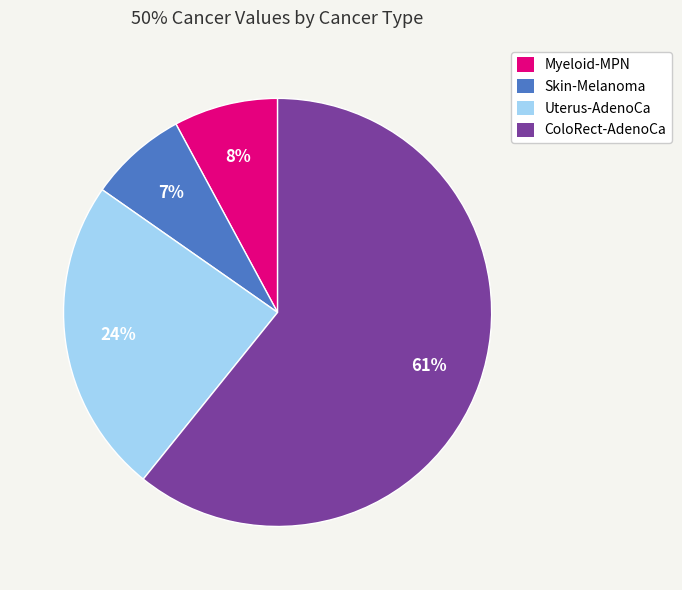

Between ColoRect-AdenoCa and Uterus-AdenoCa, which is larger?

ColoRect-AdenoCa